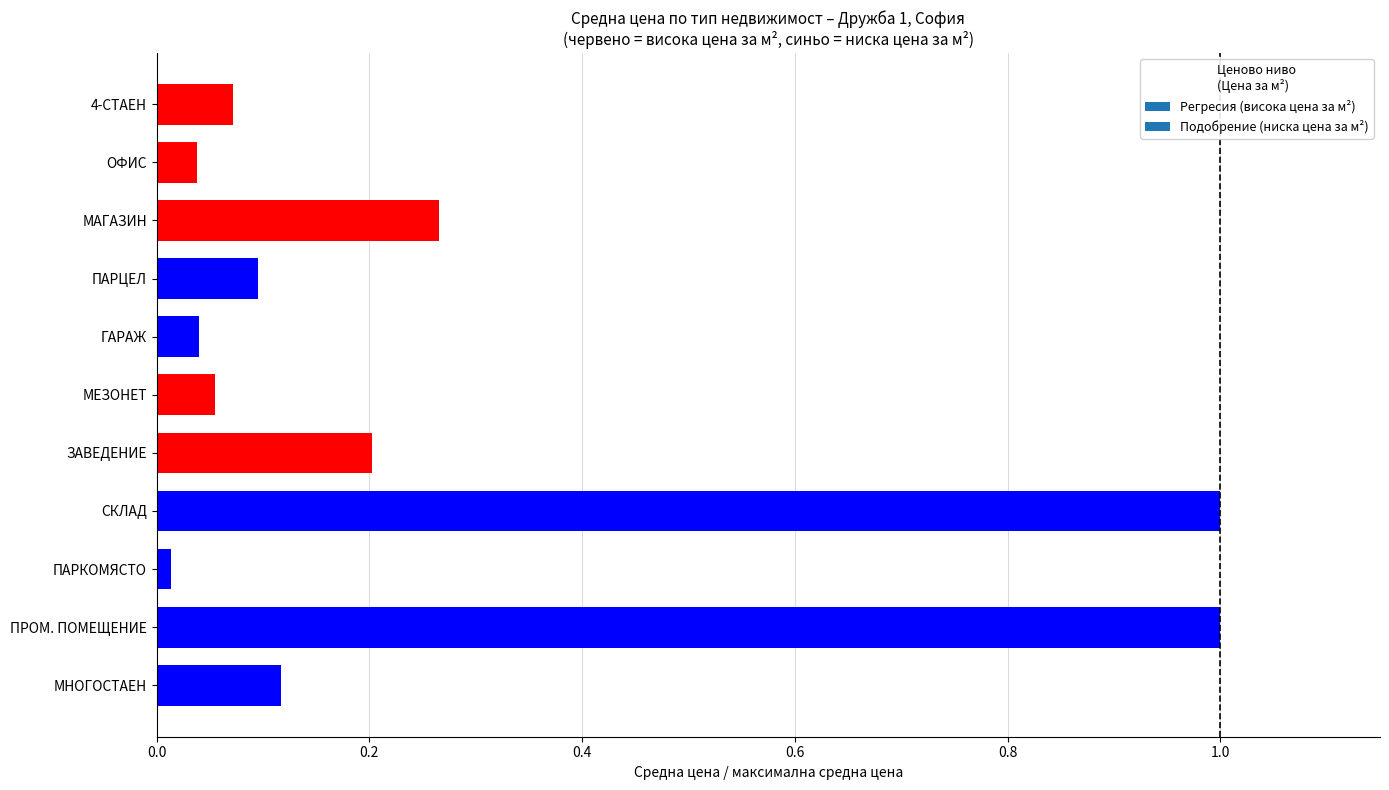

What is the label of the 8th bar from the bottom?

ПАРЦЕЛ